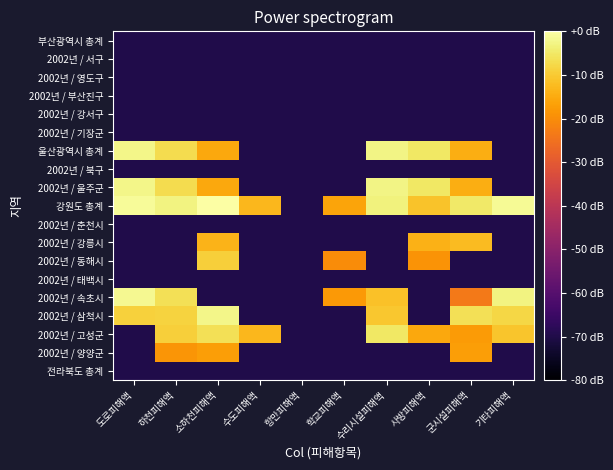

List the series in order of their peak value, highest first.

강원도 총계, 2002년 / 속초시, 2002년 / 삼척시, 울산광역시 총계, 2002년 / 울주군, 2002년 / 고성군, 2002년 / 동해시, 2002년 / 강릉시, 2002년 / 양양군, 부산광역시 총계, 2002년 / 서구, 2002년 / 영도구, 2002년 / 부산진구, 2002년 / 강서구, 2002년 / 기장군, 2002년 / 북구, 2002년 / 춘천시, 2002년 / 태백시, 전라북도 총계